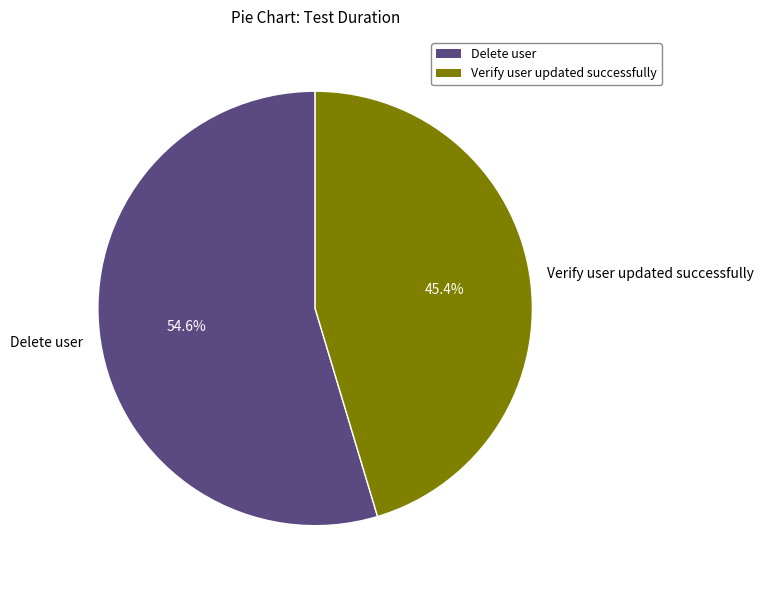

Which category has the smallest portion of the pie?

Verify user updated successfully